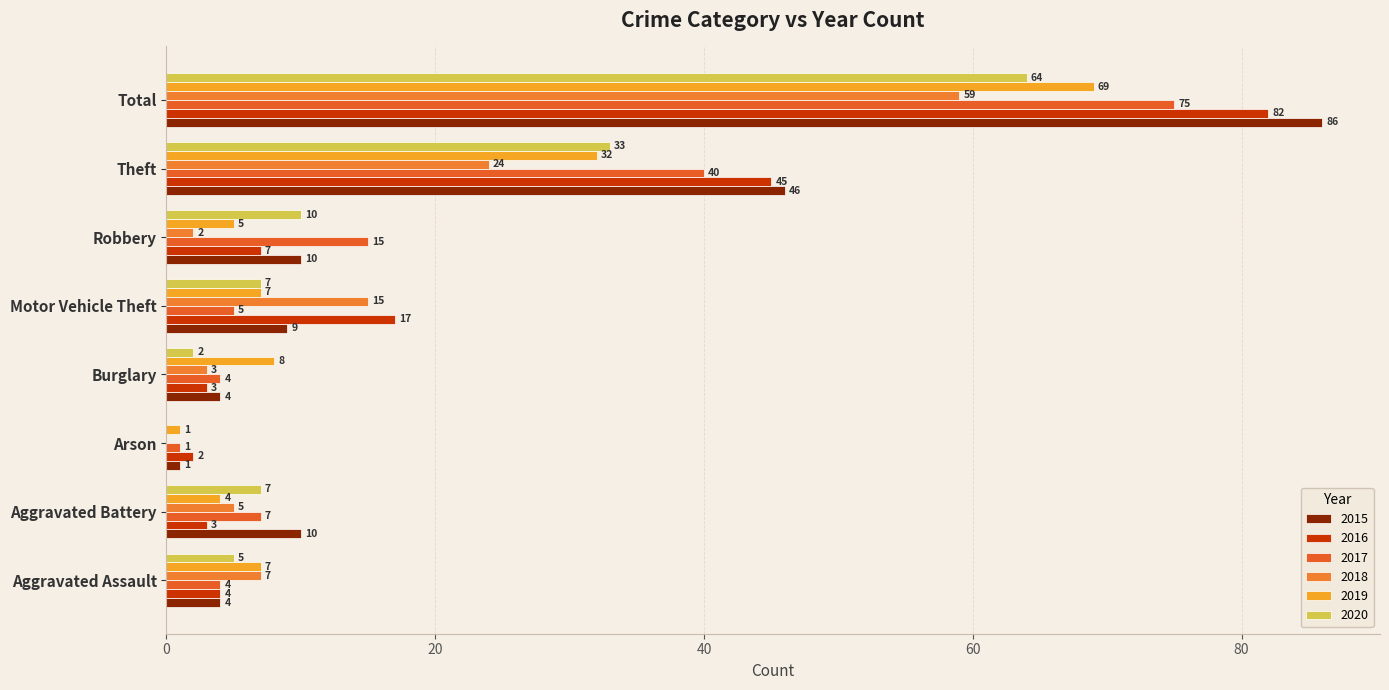

Rank the series by their maximum value, from lowest to highest.

2018, 2020, 2019, 2017, 2016, 2015